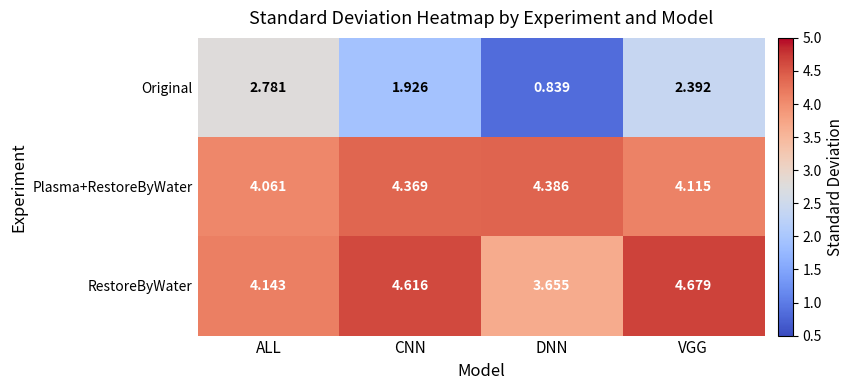

Which series has the largest range (max minus min)?

Original